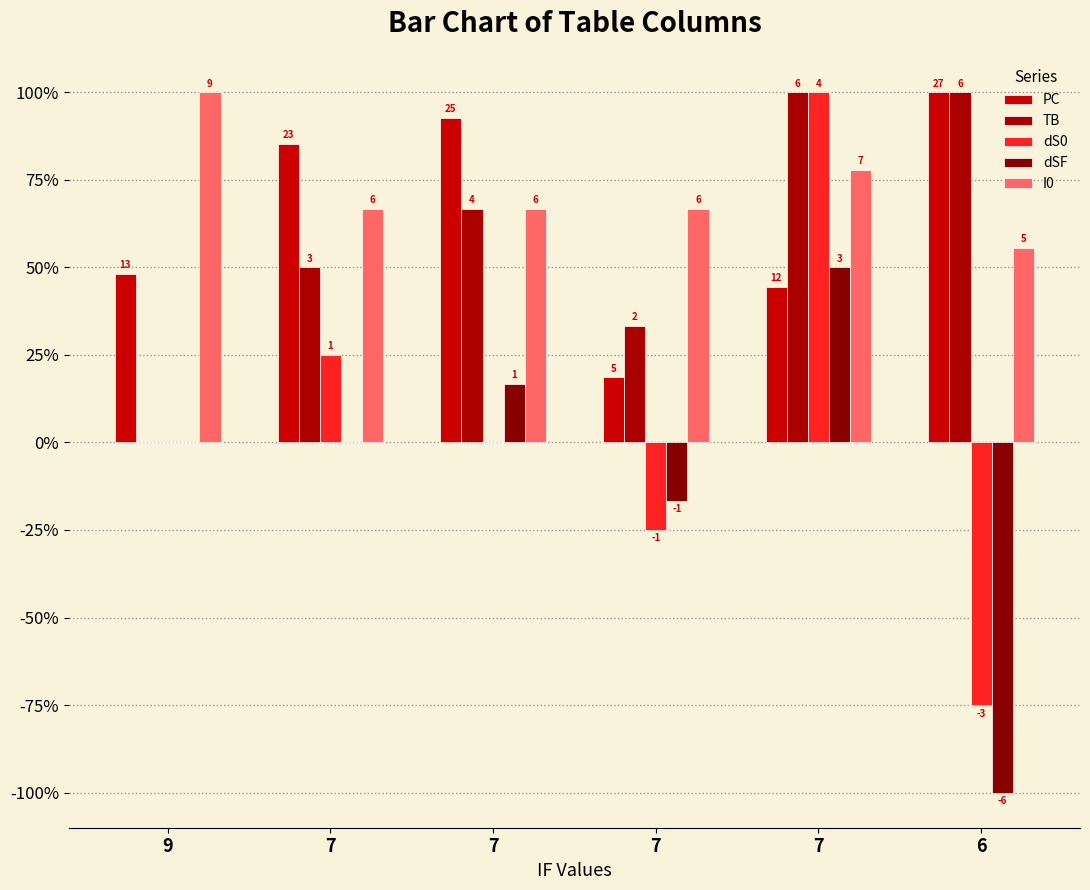

At which category is the sum across all series the highest?

7